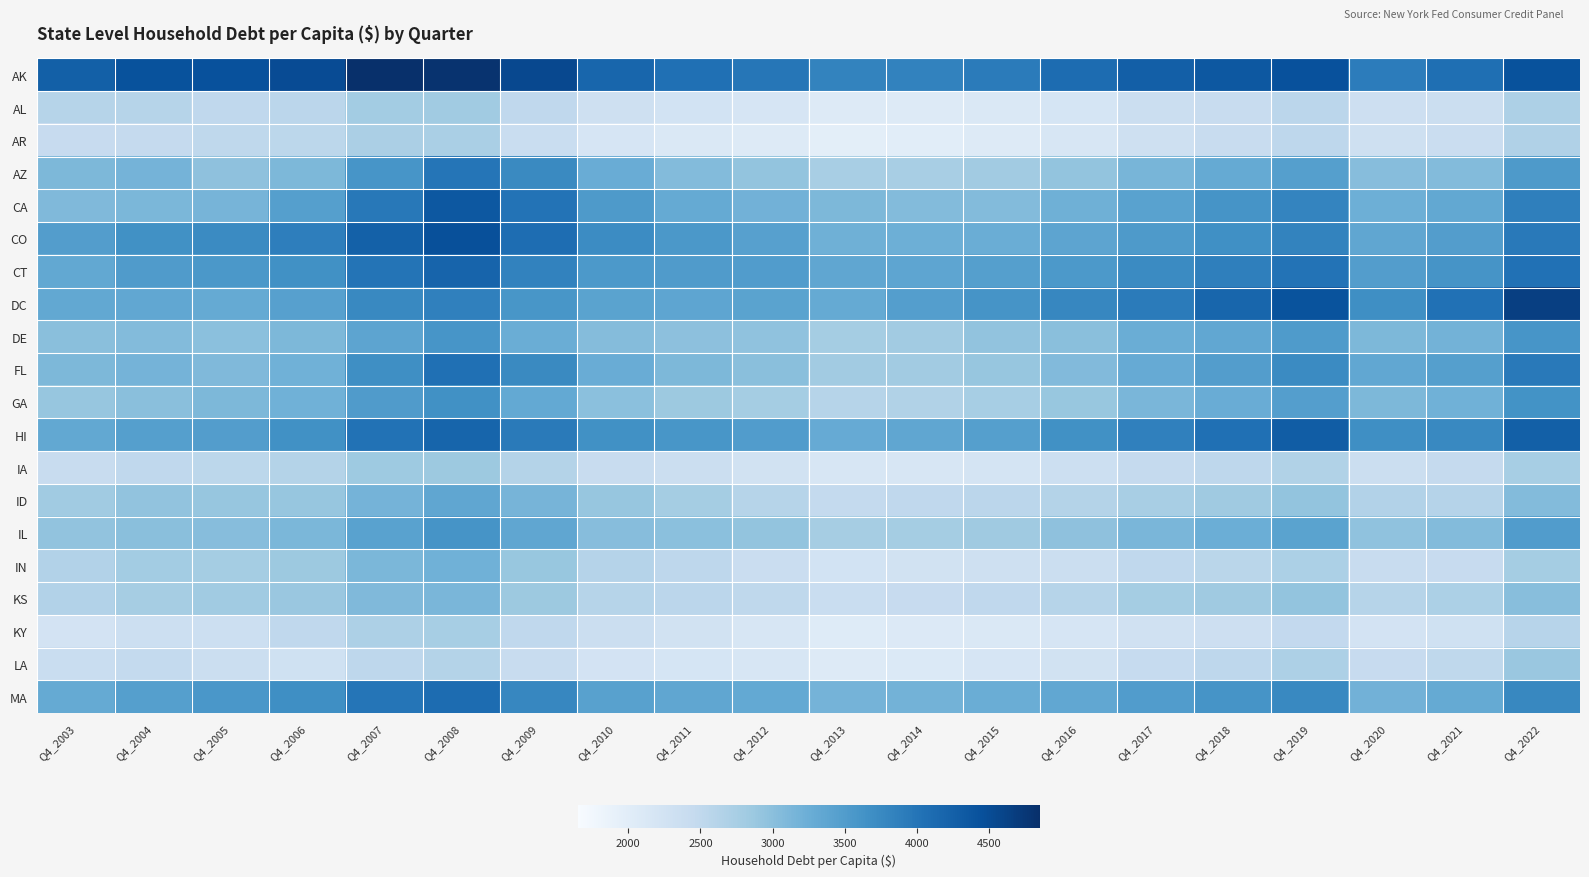

At which category is the sum across all series the highest?

Q4_2008